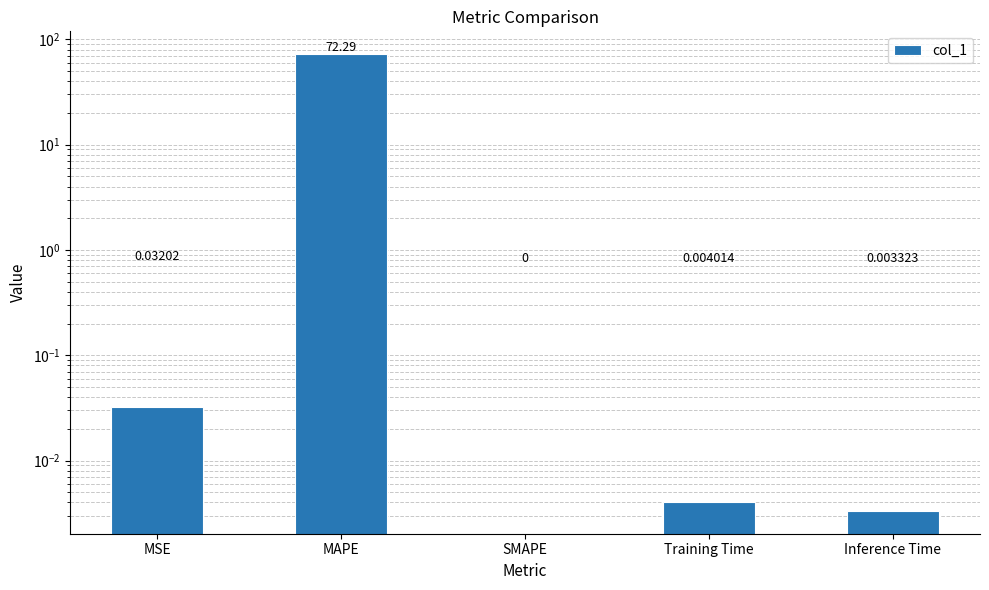

Reading left to right, extract all data points from this chart.

MSE=0.0	MAPE=72.3	SMAPE=0.0	Training Time=0.0	Inference Time=0.0